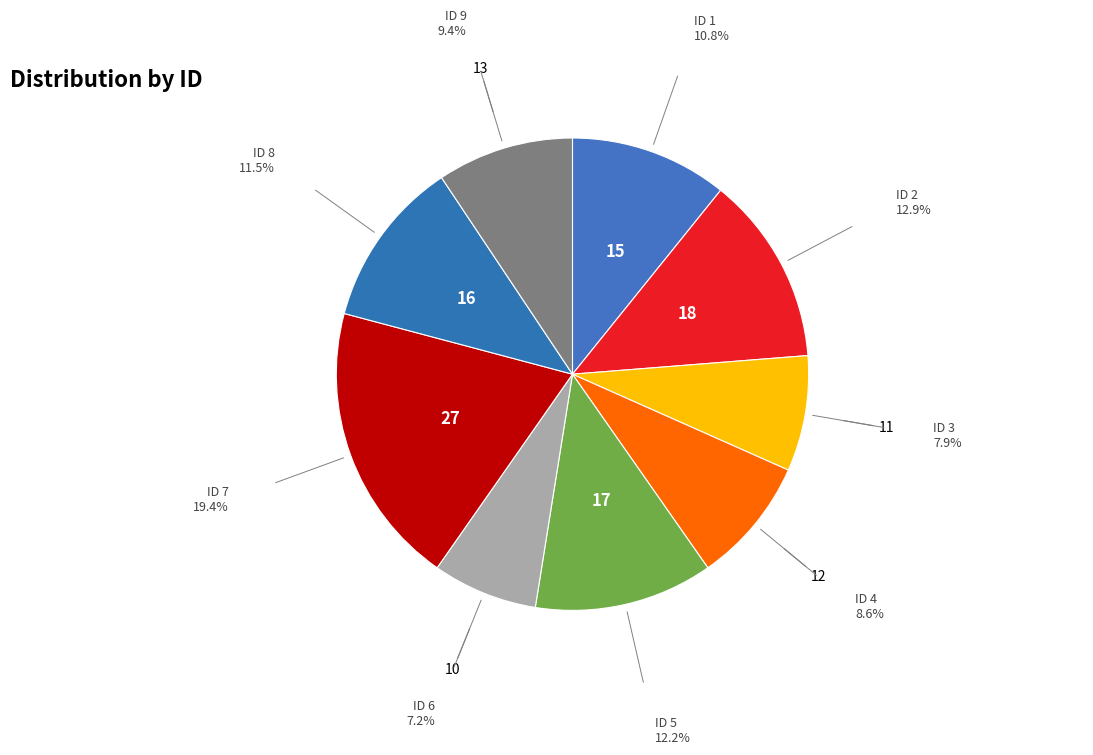

Rank the categories by value from highest to lowest.

7, 2, 5, 8, 1, 9, 4, 3, 6